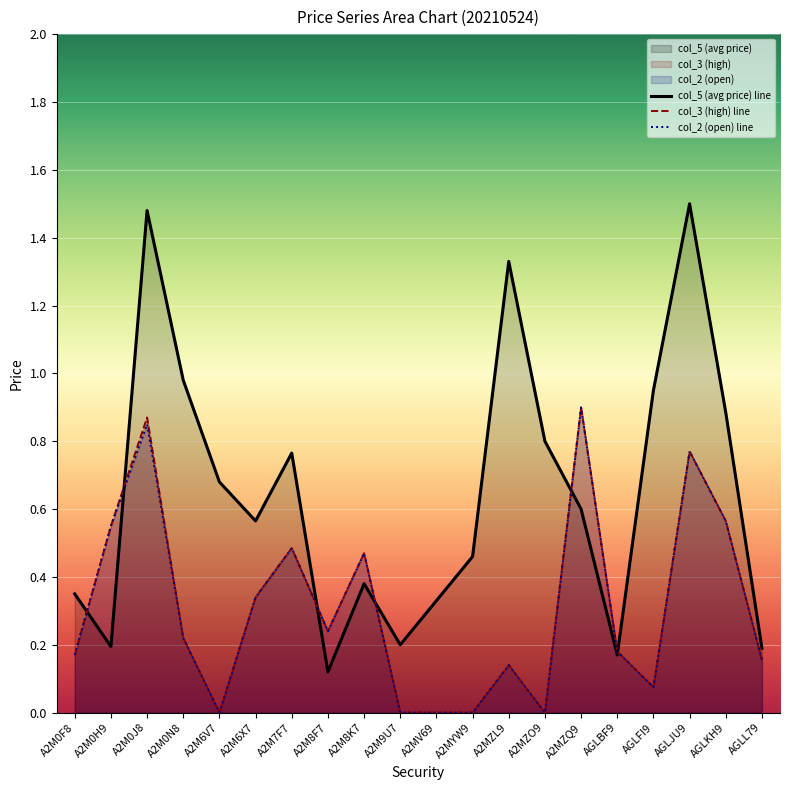

At which category does col_2 (open) line reach its first local valley?

A2M6V7